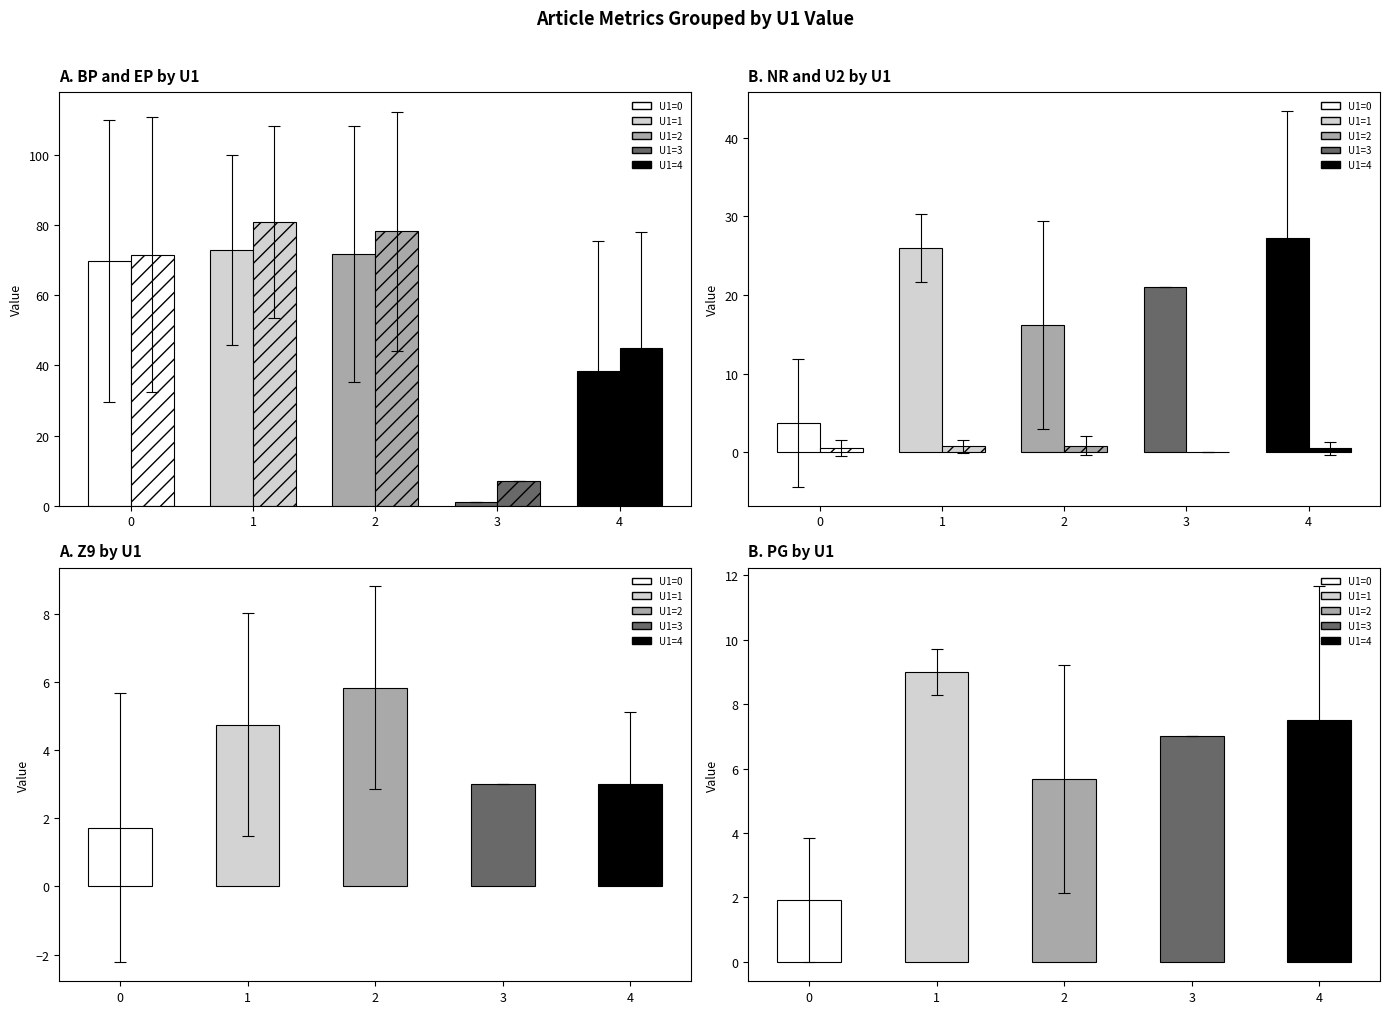

At which category does the chart reach its peak across all series?

1